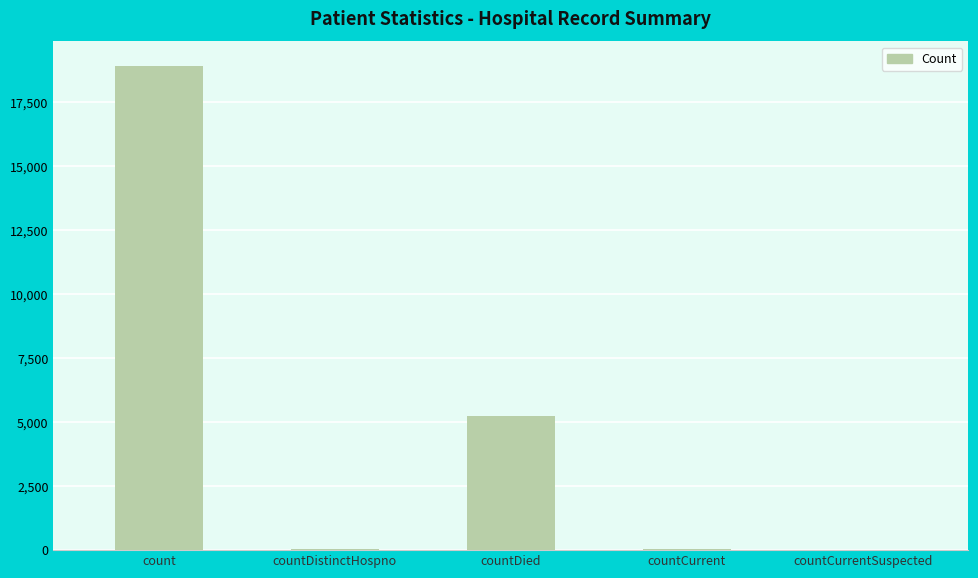

At which category does the chart reach its peak across all series?

count